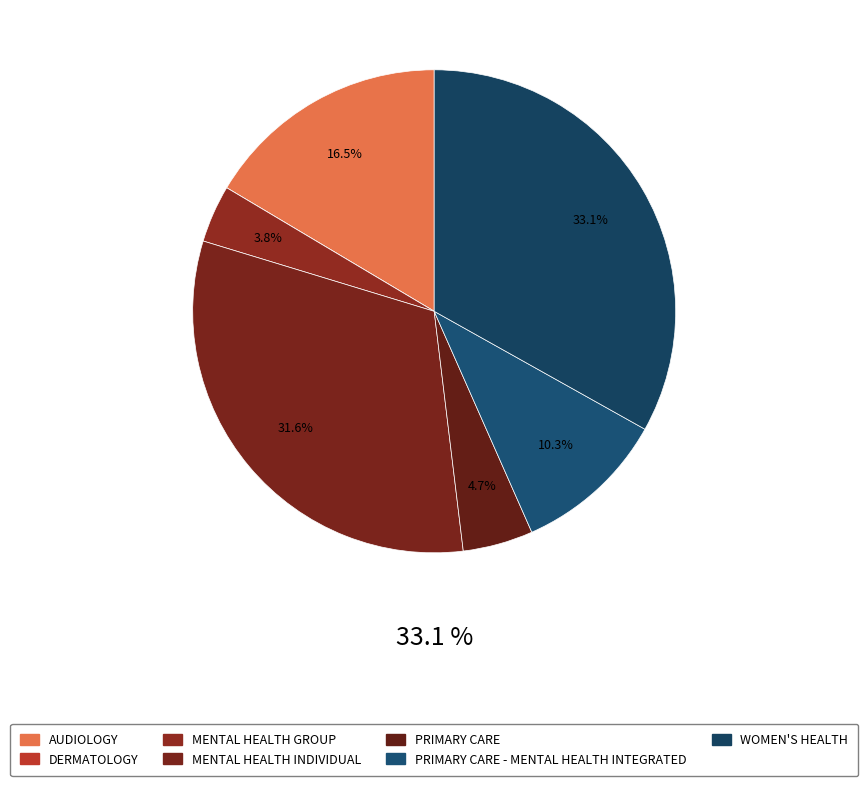

How many slices are in this pie chart?

7